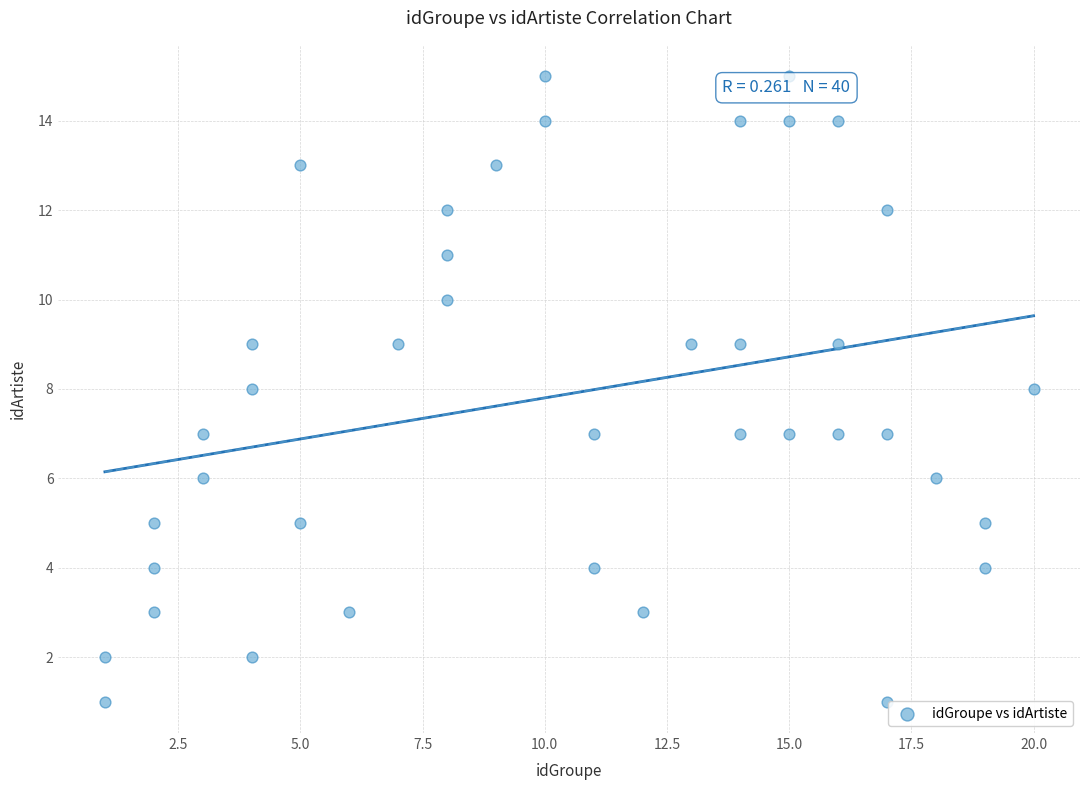

What is the range of X values (max minus min)?

19